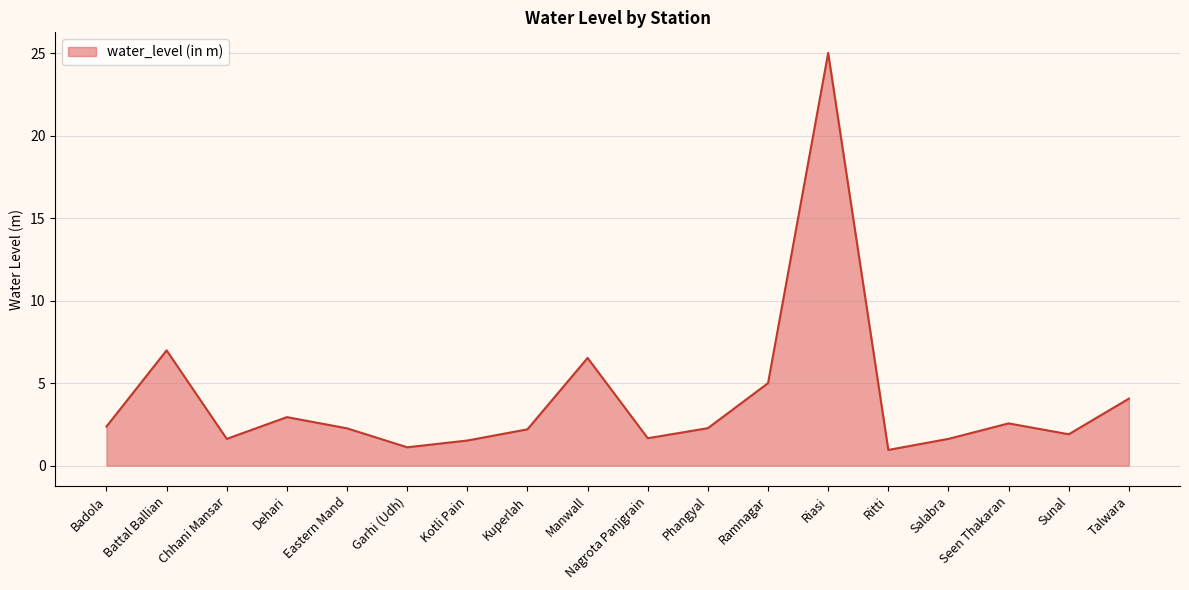

Does the chart have visible grid lines?

Yes